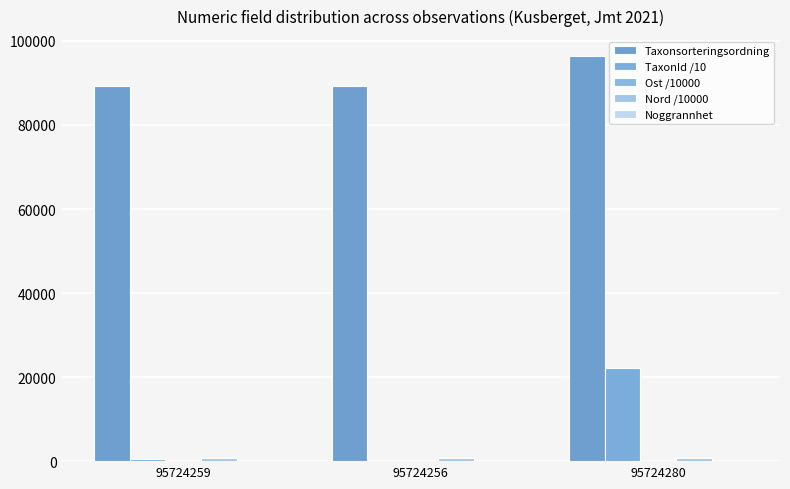

True or false: Nord /10000 has a value of 698.6 at 95724256.

True